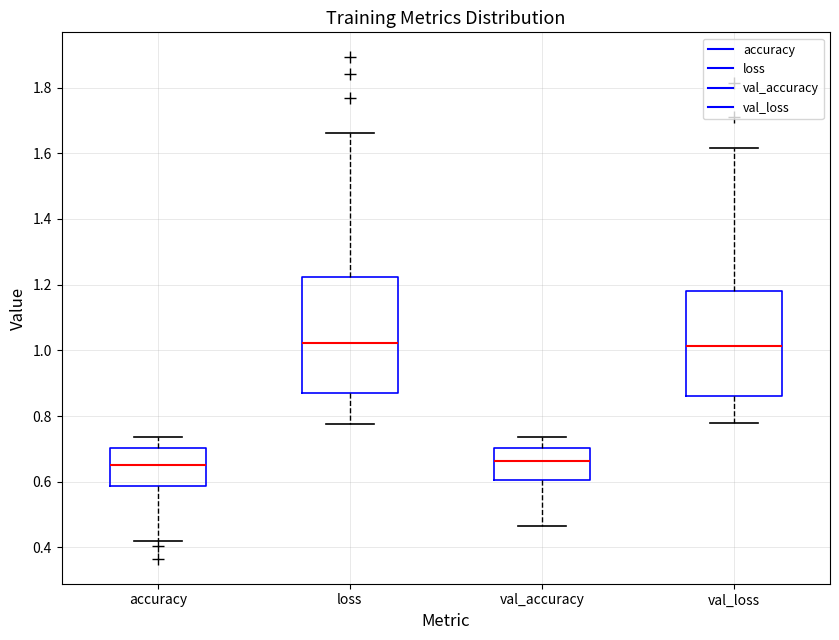

Reading left to right, transcribe this box plot: for each box, give where its median line is, the range the box spans, and where its two whiskers end, as read against the y-axis. The values are not printed on the chart, so give them approximately, as read against the axis.

accuracy: median 0.66, box 0.58 to 0.70, whiskers 0.42 to 0.74
loss: median 1.02, box 0.86 to 1.22, whiskers 0.78 to 1.66
val_accuracy: median 0.66, box 0.60 to 0.70, whiskers 0.46 to 0.74
val_loss: median 1.02, box 0.86 to 1.18, whiskers 0.78 to 1.62